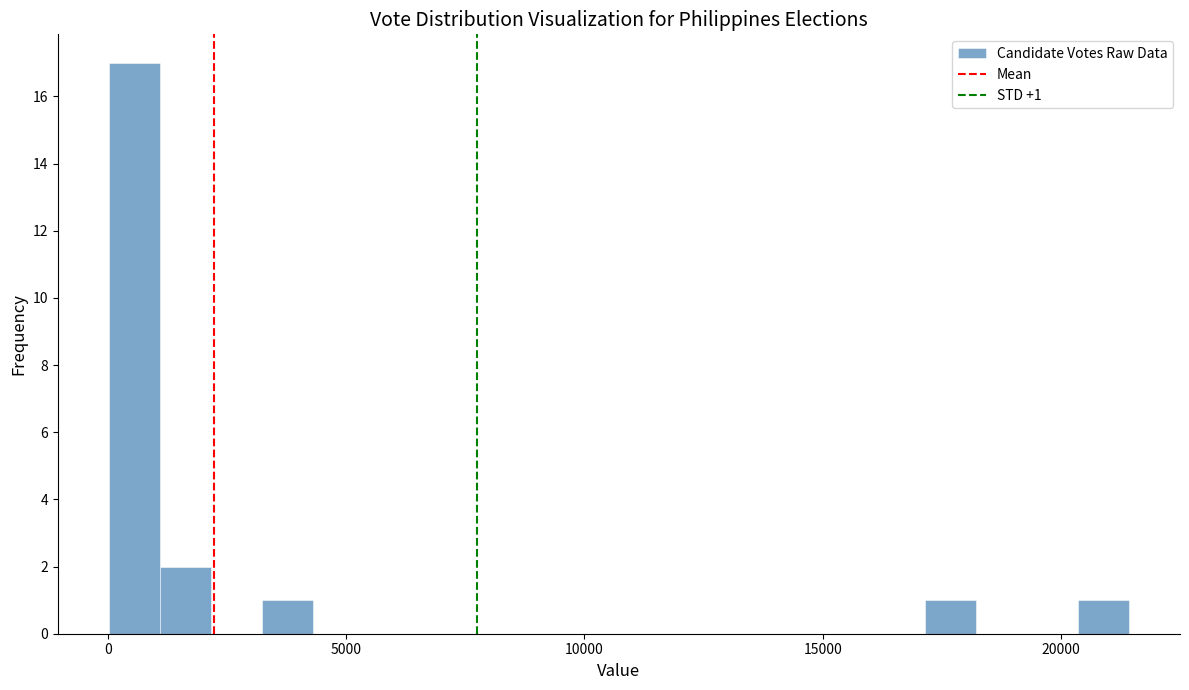

Around what value on the x-axis is the tallest bar? Give the approximate position of its centre, as read against the axis.

500